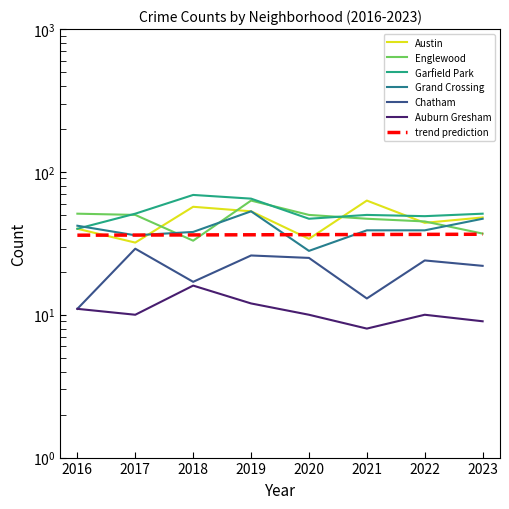

How many series are shown in this chart?

6